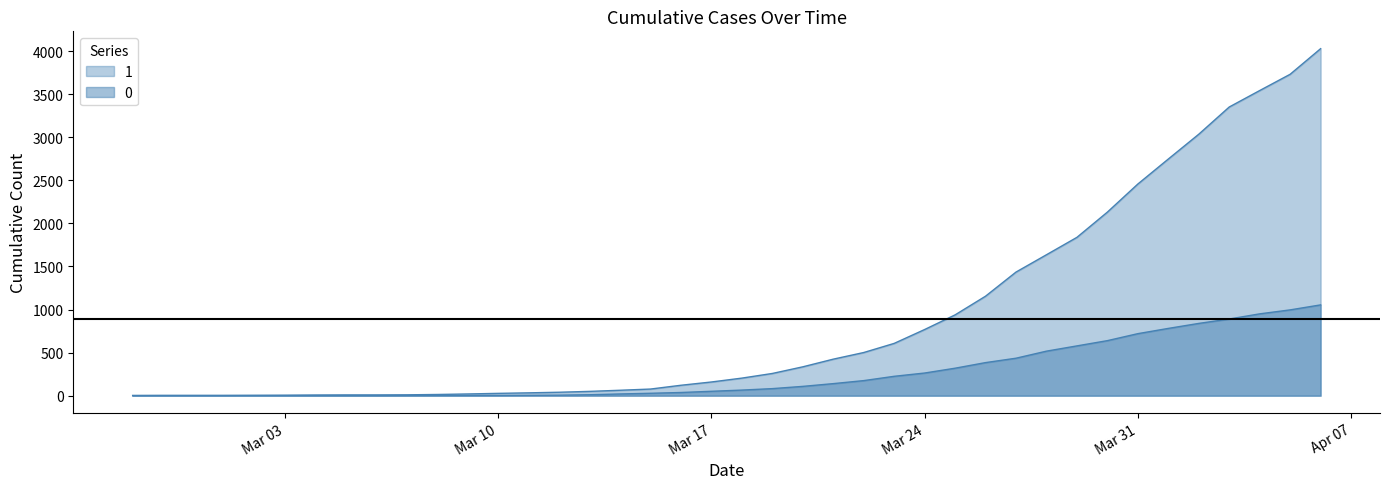

At which label does 1 first exceed 204?

2020-03-19